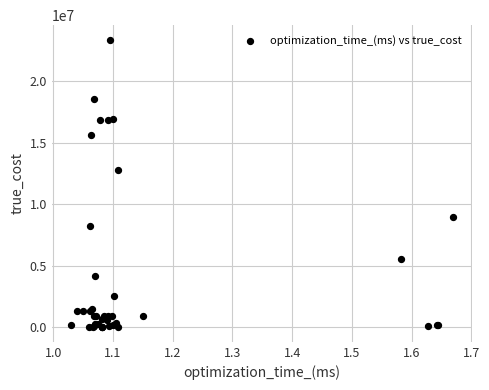

What Y value in the scatter plot is closest to 11696871?

12827758.8